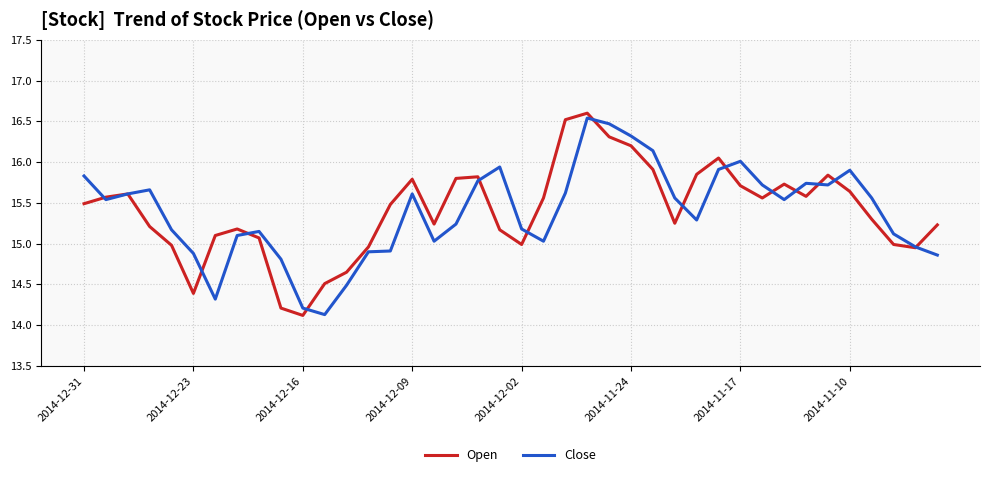

Count the number of data series in this chart.

2